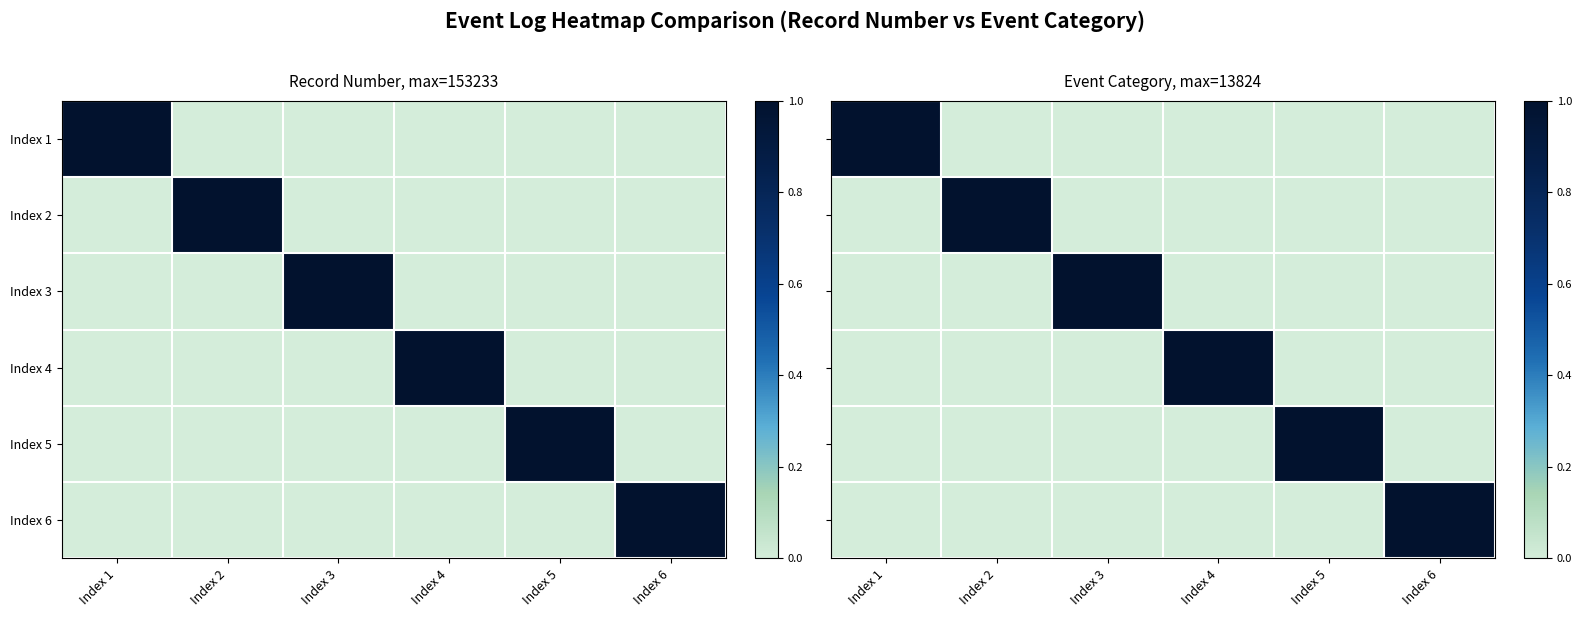

What is the average value of the Index 1 series?

0.2